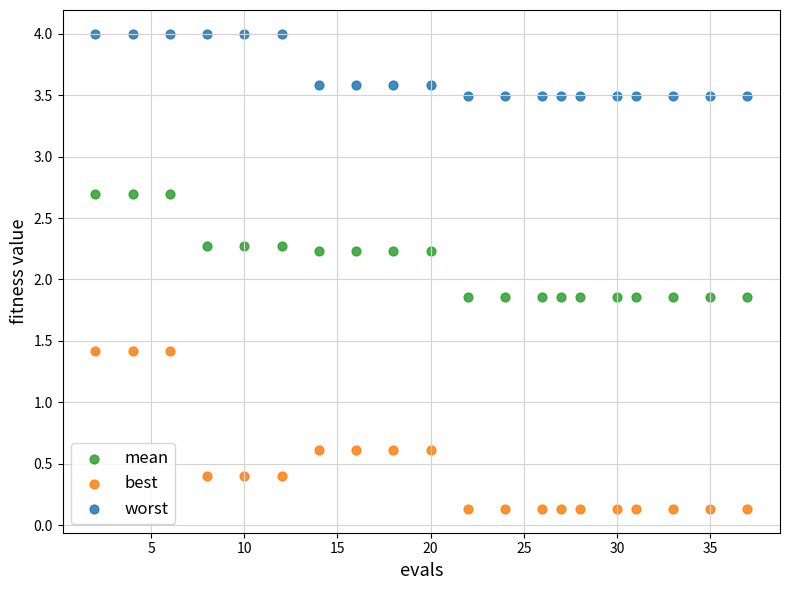

Across all data points, what is the range of Y values (max minus min)?

3.9